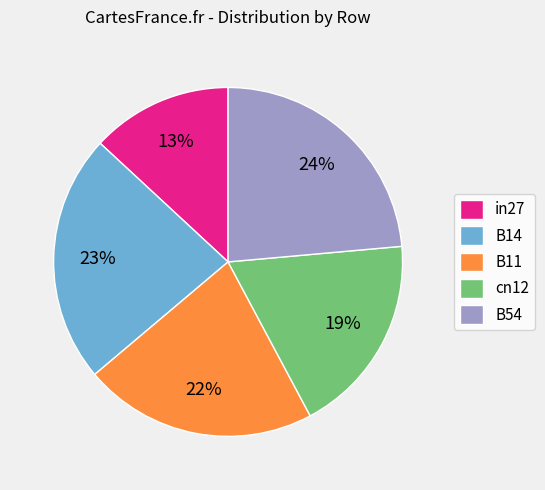

Is in27 the majority of the pie?

No